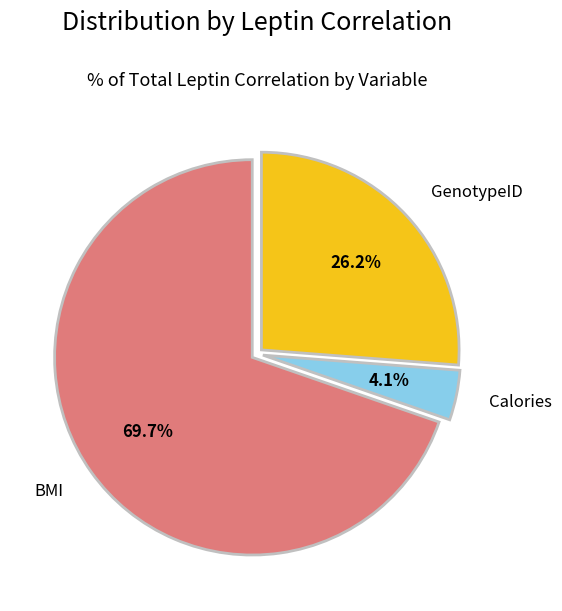

To the nearest percent, what is the difference between the largest and smallest slice percentages?

66%